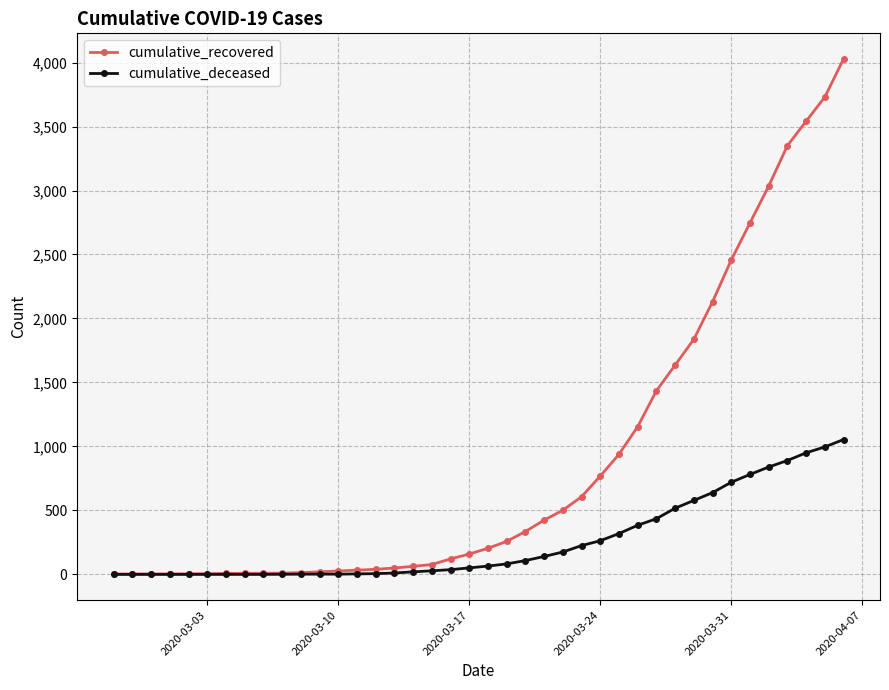

Which series has the widest spread of values?

cumulative_recovered